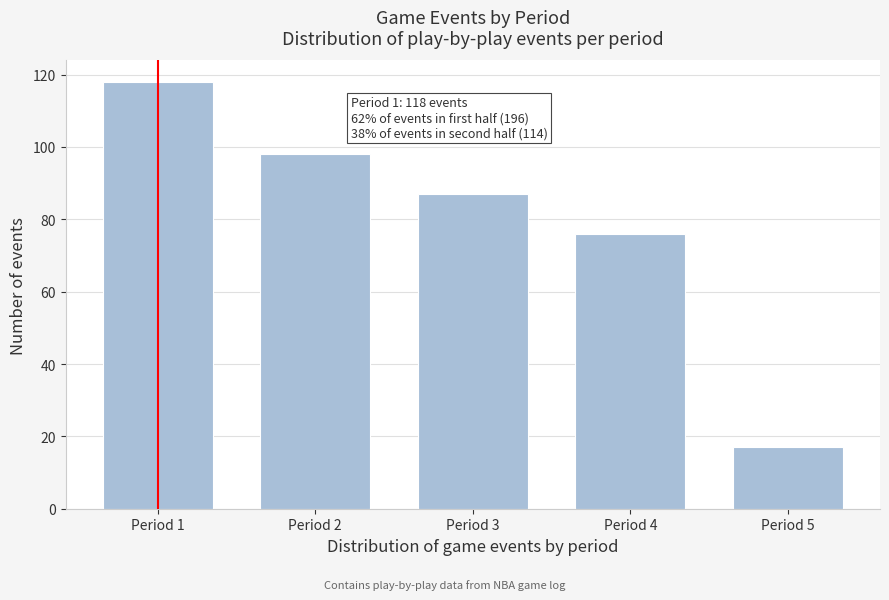

Reading left to right, list all the values displayed in this chart.

118	98	87	76	17